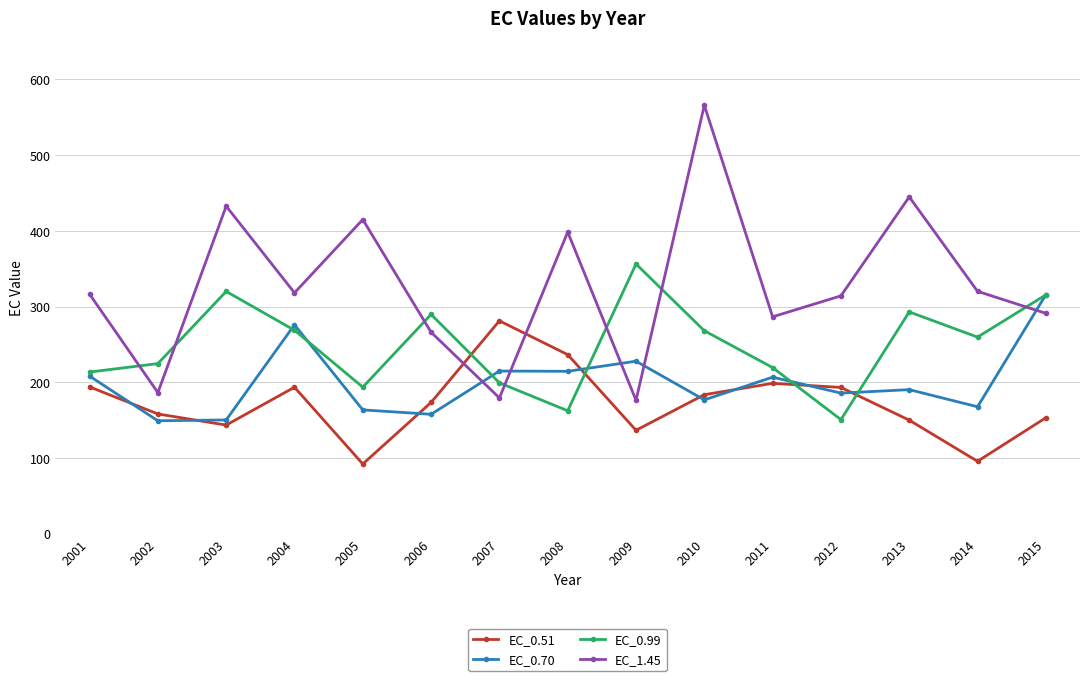

How many values in the EC_0.70 series are below 190?

7